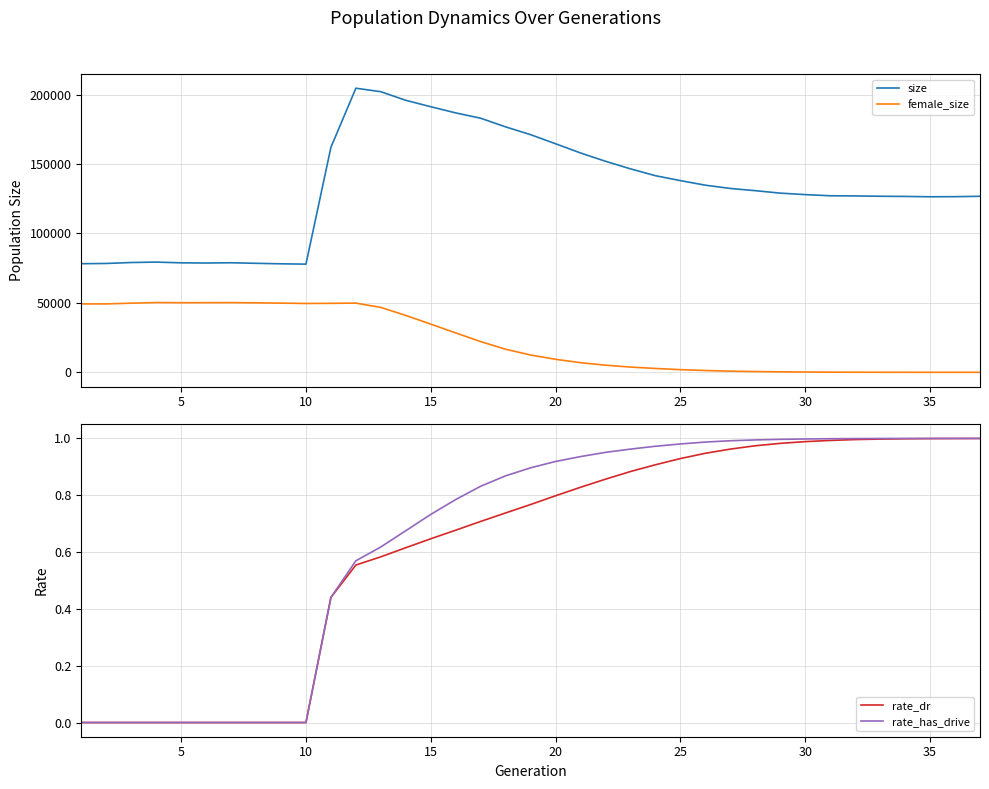

Is the value of size at 5 greater than the value of female_size at 30?

Yes